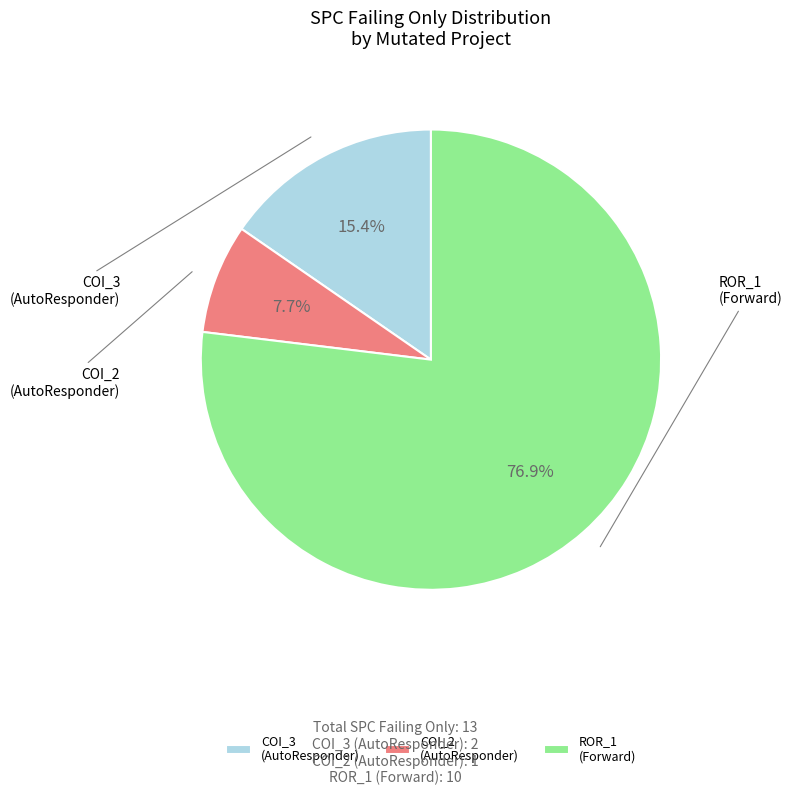

Between COI_3 (AutoResponder) and COI_2 (AutoResponder), which is larger?

COI_3 (AutoResponder)